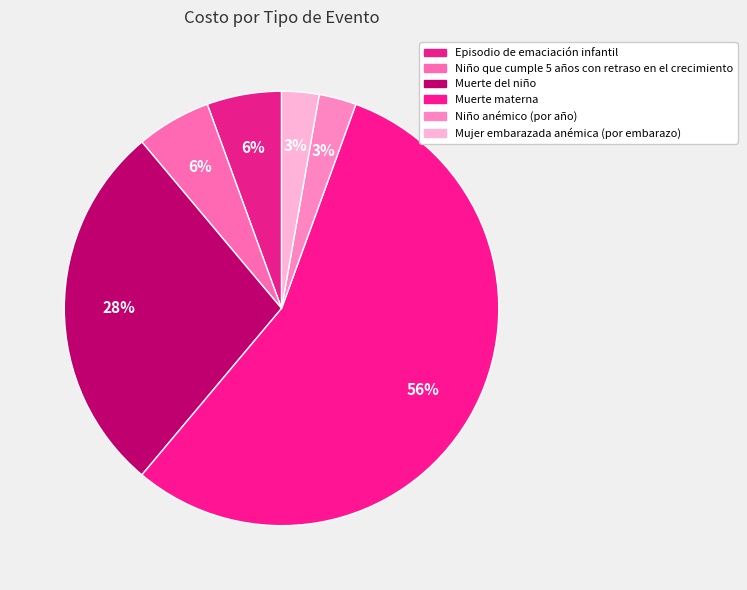

Count the number of slices in the pie.

6